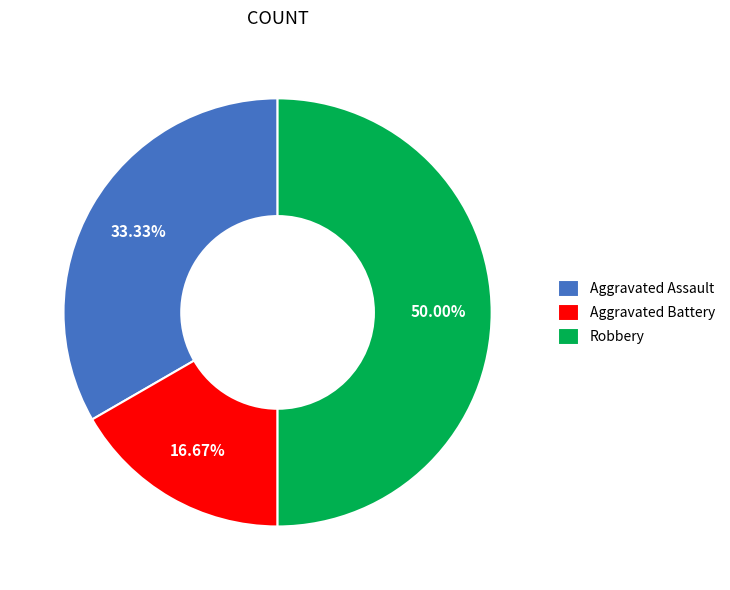

To the nearest percent, what is the combined percentage of Robbery and Aggravated Assault?

83%